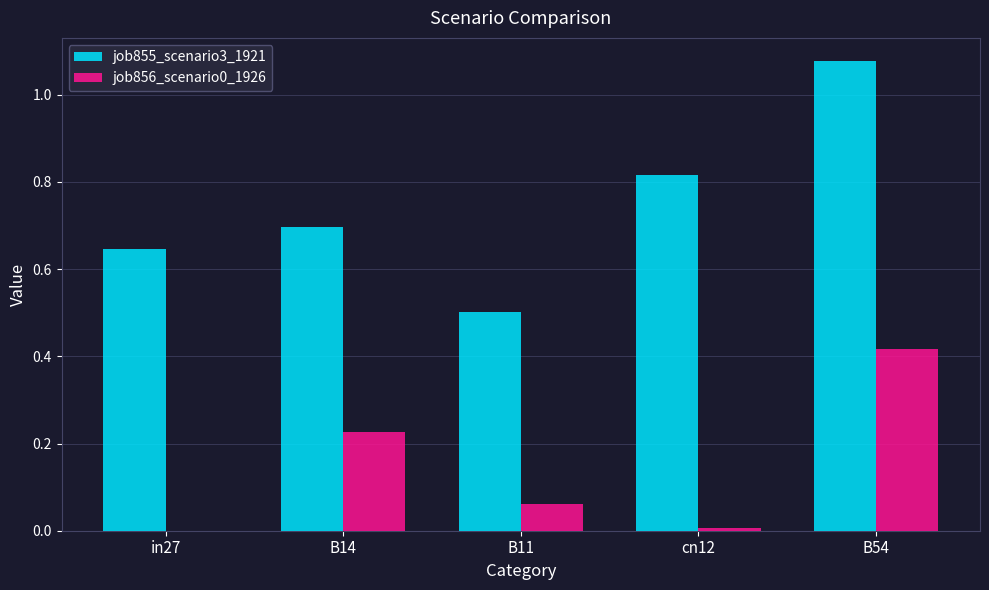

What is the sum of all job855_scenario3_1921 values?

3.7